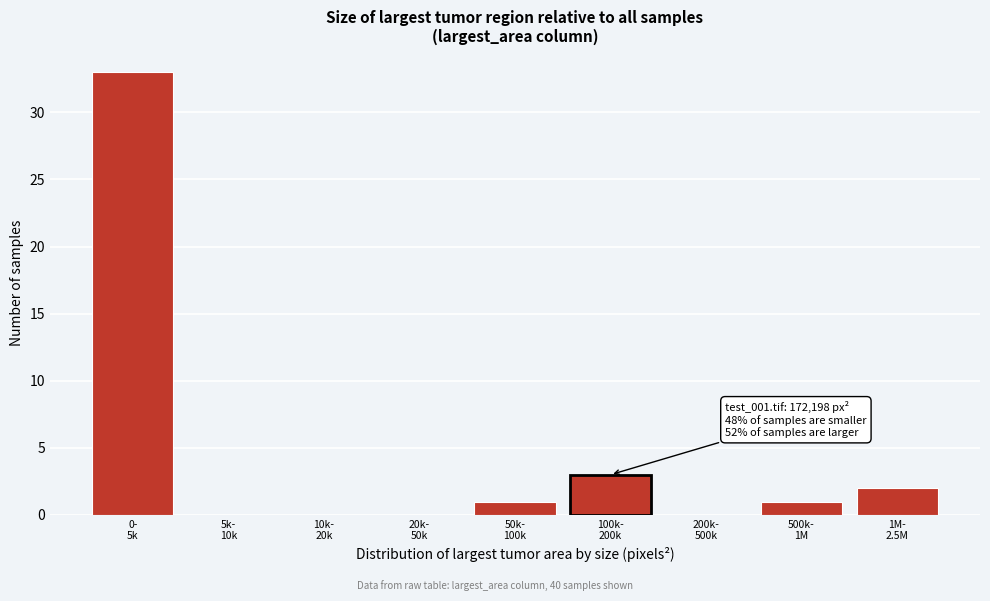

What is the maximum value shown in the chart?

33